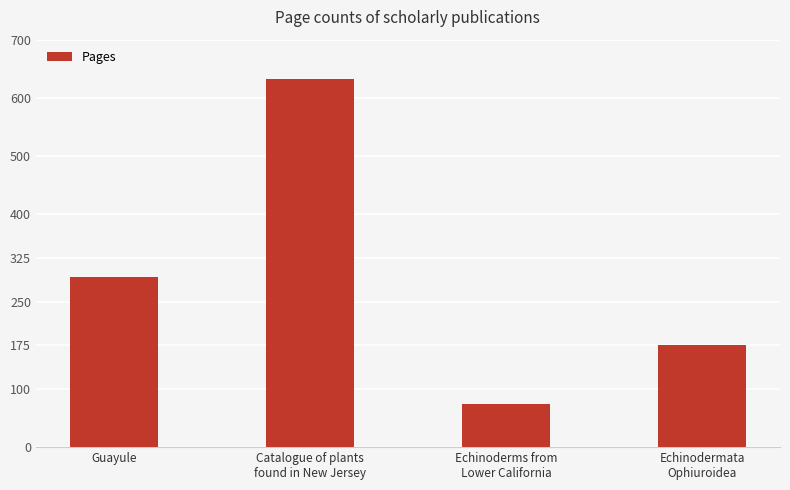

Count the values in the range 176 to 632.

3